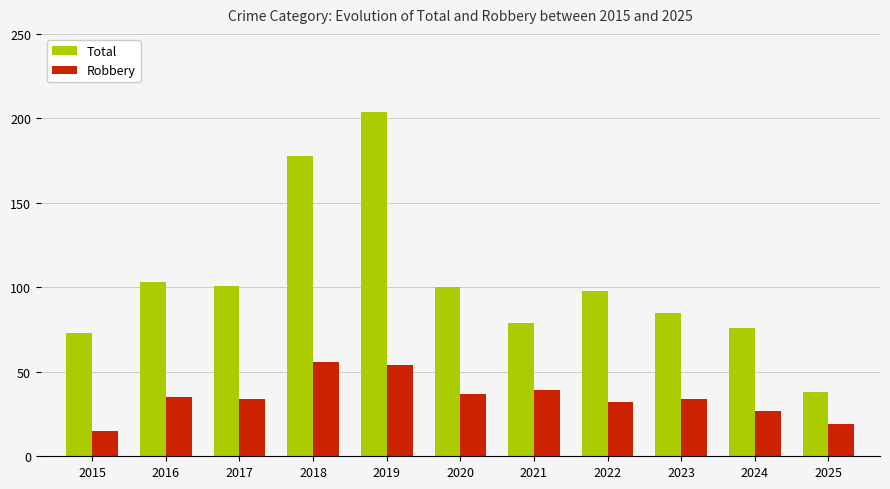

List the series in order of their overall mean, lowest first.

Robbery, Total